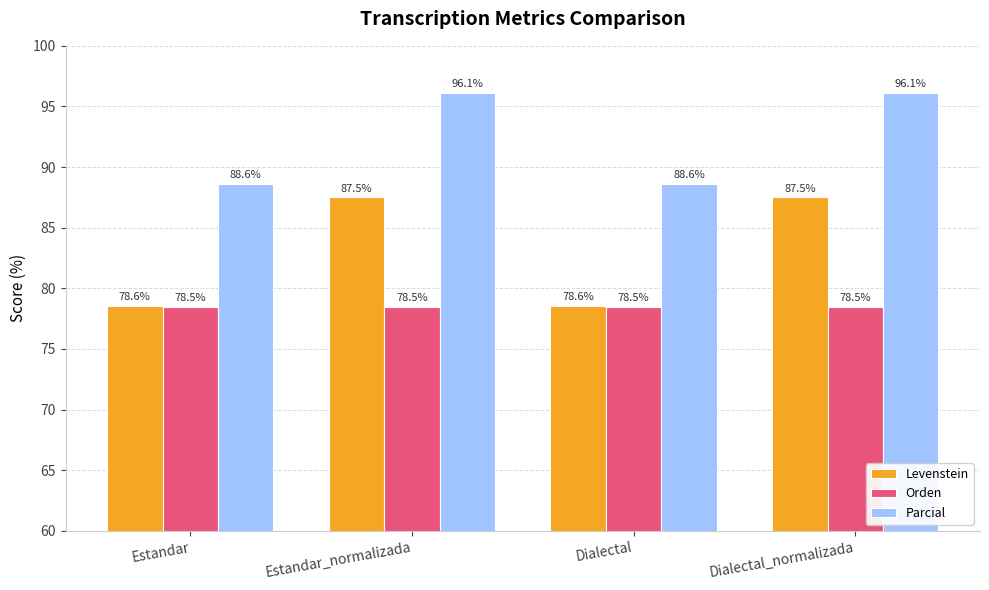

What value does the Parcial series have at Estandar?

88.6